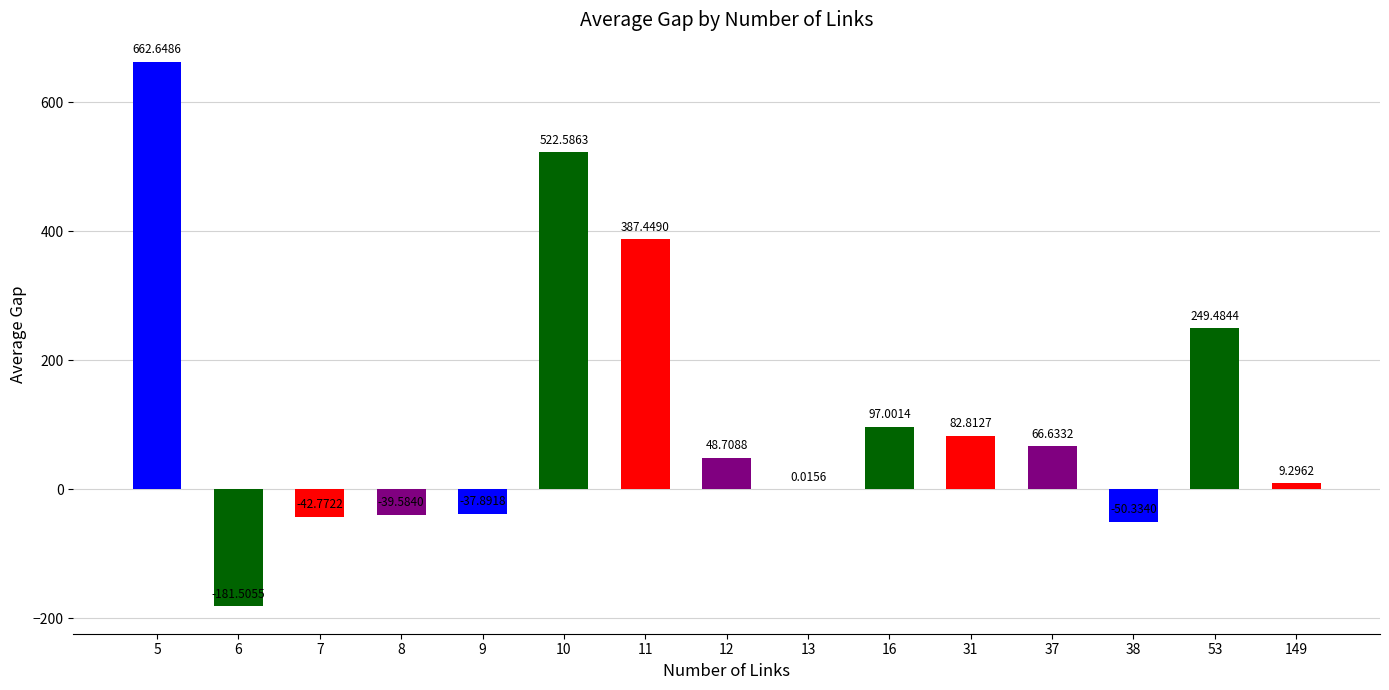

How many series are shown in this chart?

1